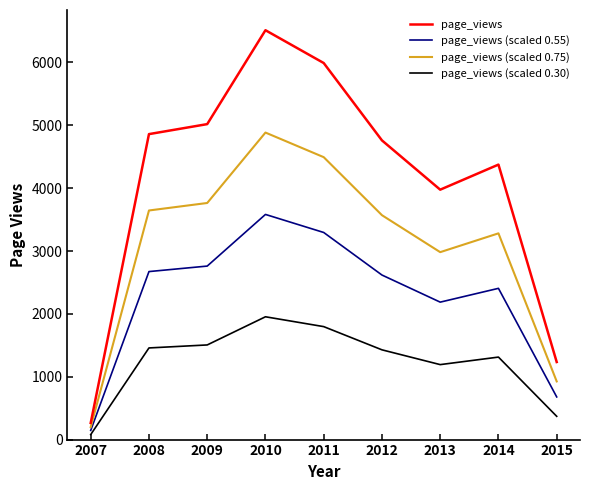

The page_views (scaled 0.30) series shows 1192.8 at 2013. True or false?

True